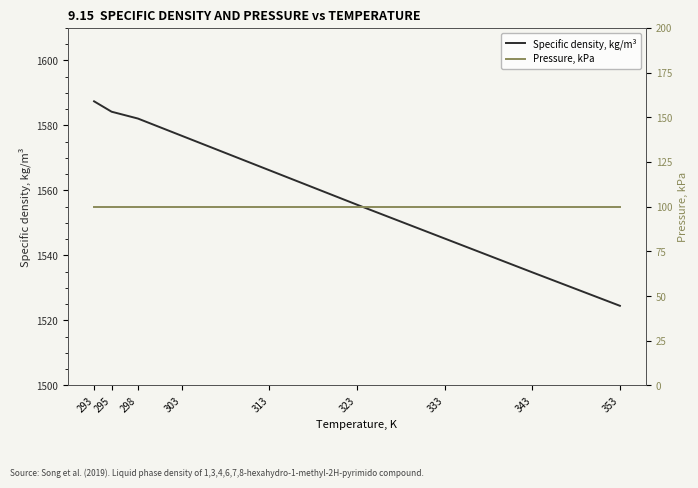

Reading left to right, extract all data points from this chart.

Specific density, kg/m³: 293=1587.4	295=1584.2	298=1582.1	303=1576.8	313=1566.2	323=1555.6	333=1545.2	343=1534.8	353=1524.5
Pressure, kPa: 293=100.0	295=100.0	298=100.0	303=100.0	313=100.0	323=100.0	333=100.0	343=100.0	353=100.0